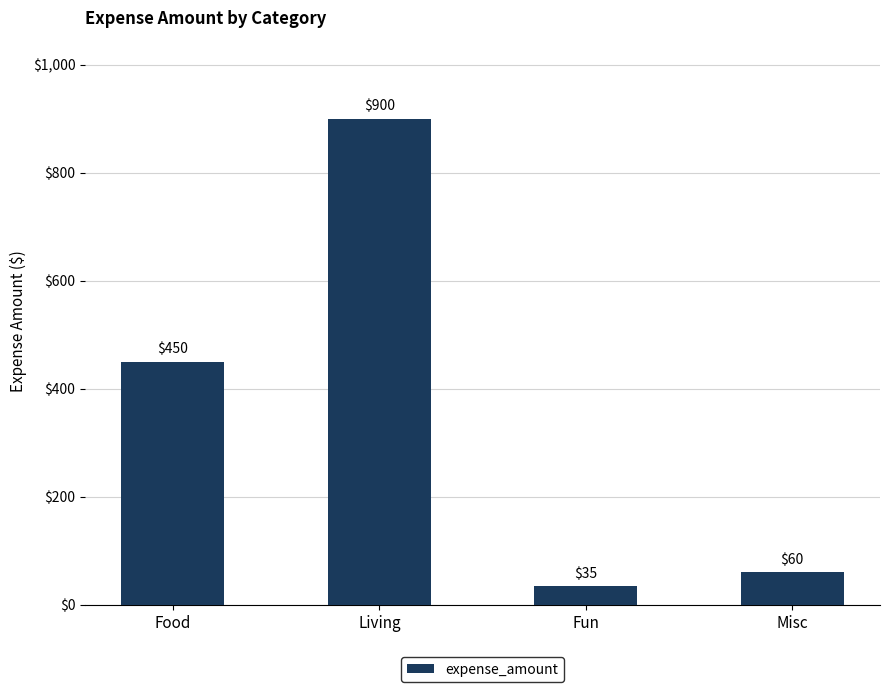

Are the bars horizontal?

No